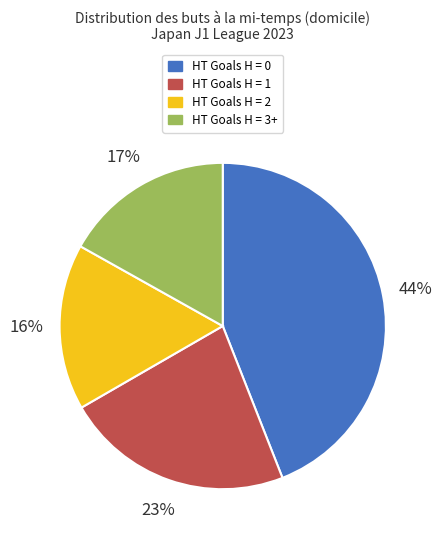

Is it true that HT Goals H = 1 is 29% of the pie?

False